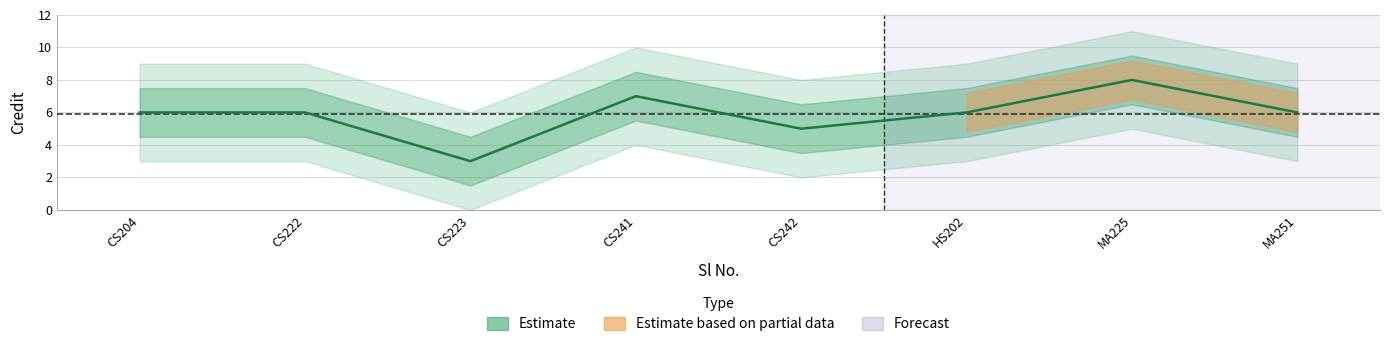

What is the change in value from CS223 to MA225?

+5